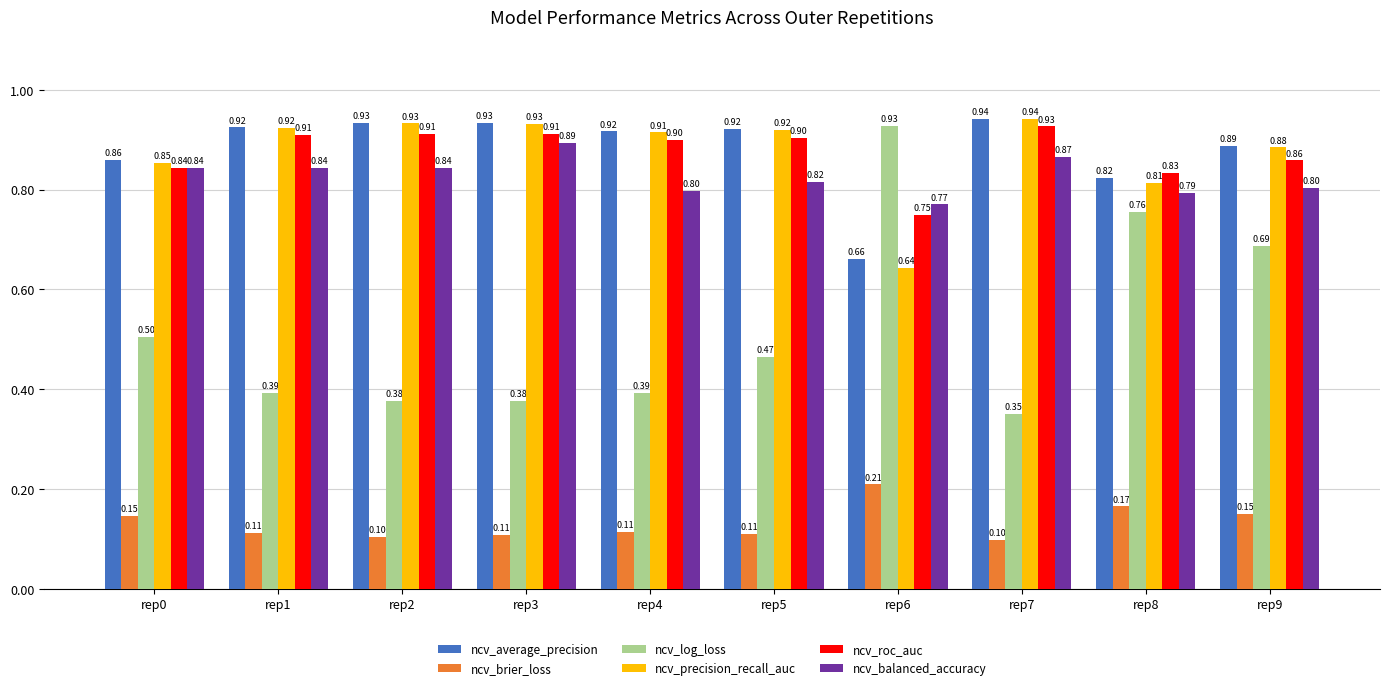

What is the value of the ncv_roc_auc bar at the 6th from the left?

0.9